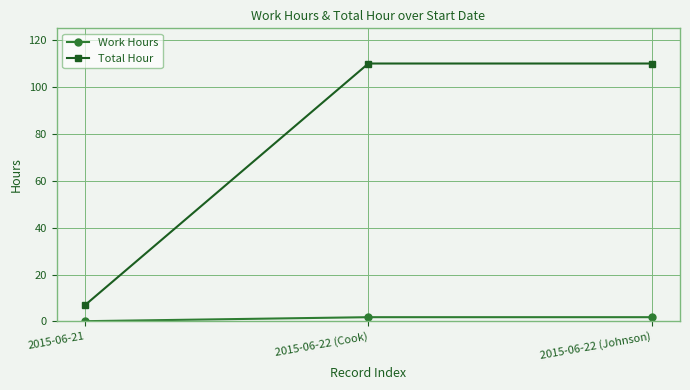

Where is Work Hours nearest to the value 0?

2015-06-21